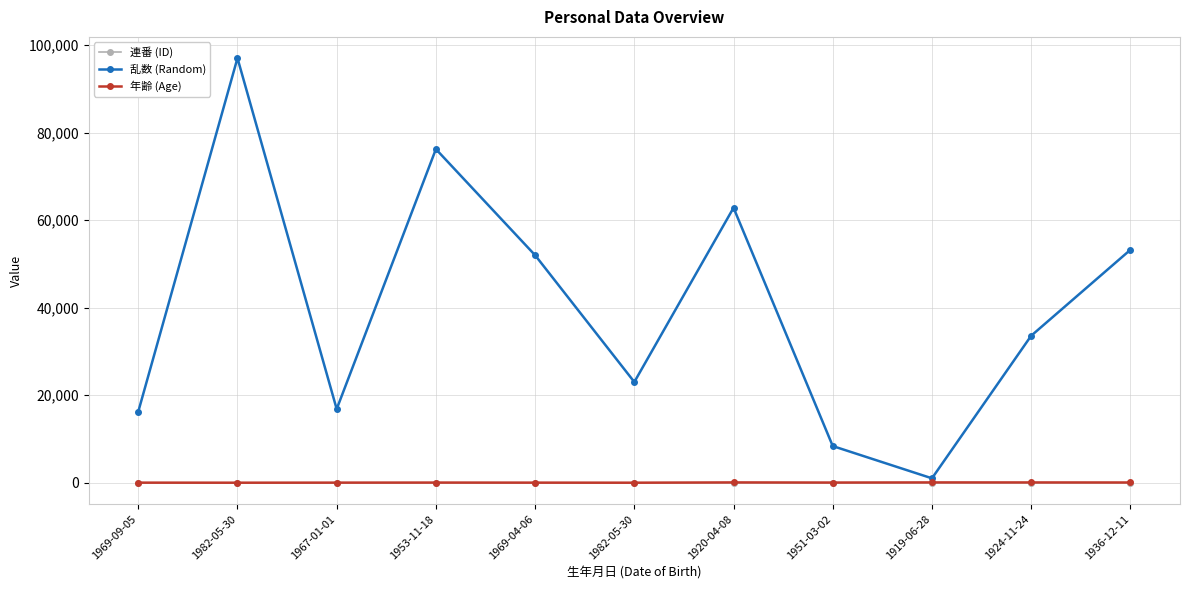

What are all the series names shown in the legend?

連番 (ID), 乱数 (Random), 年齢 (Age)